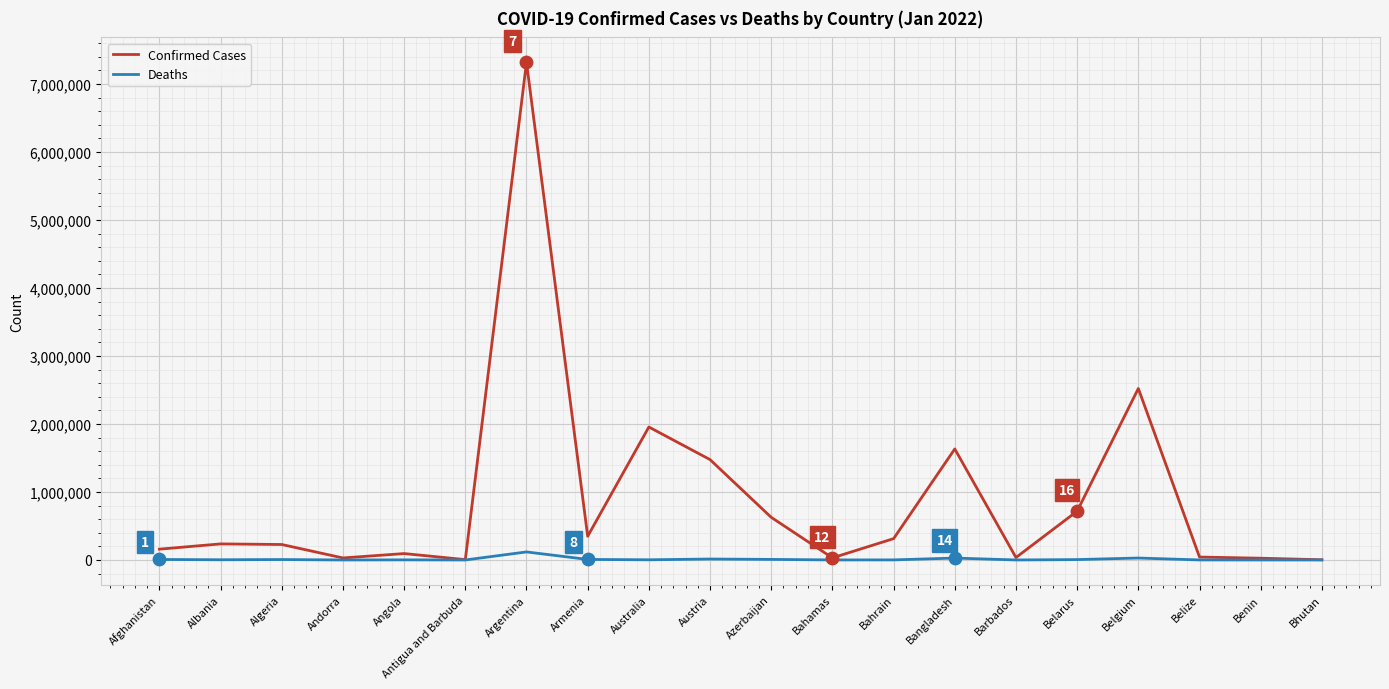

At which category is the sum across all series the highest?

Argentina